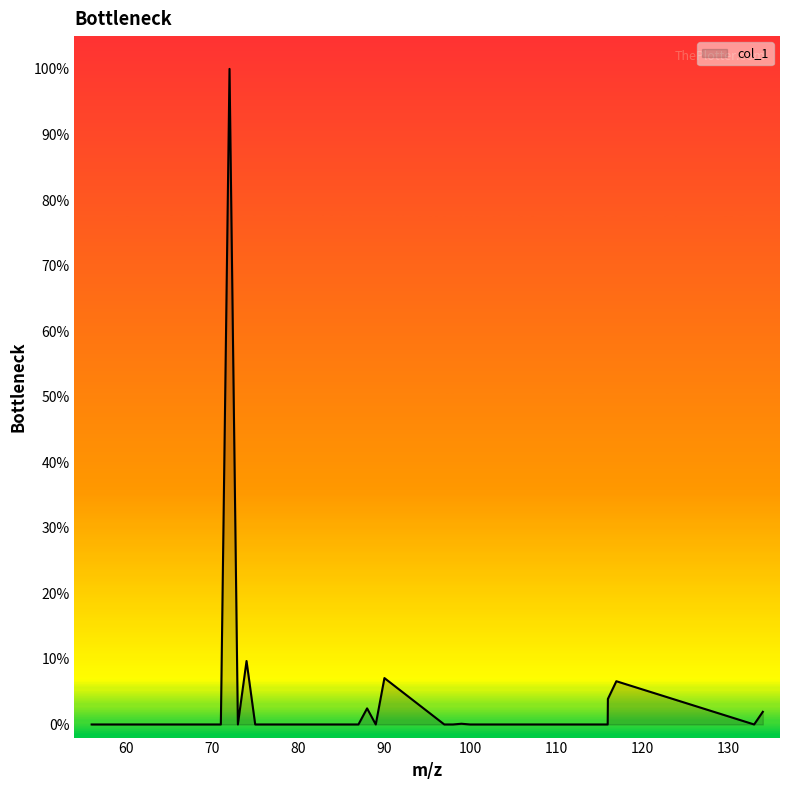

How many lines are shown in the chart?

1